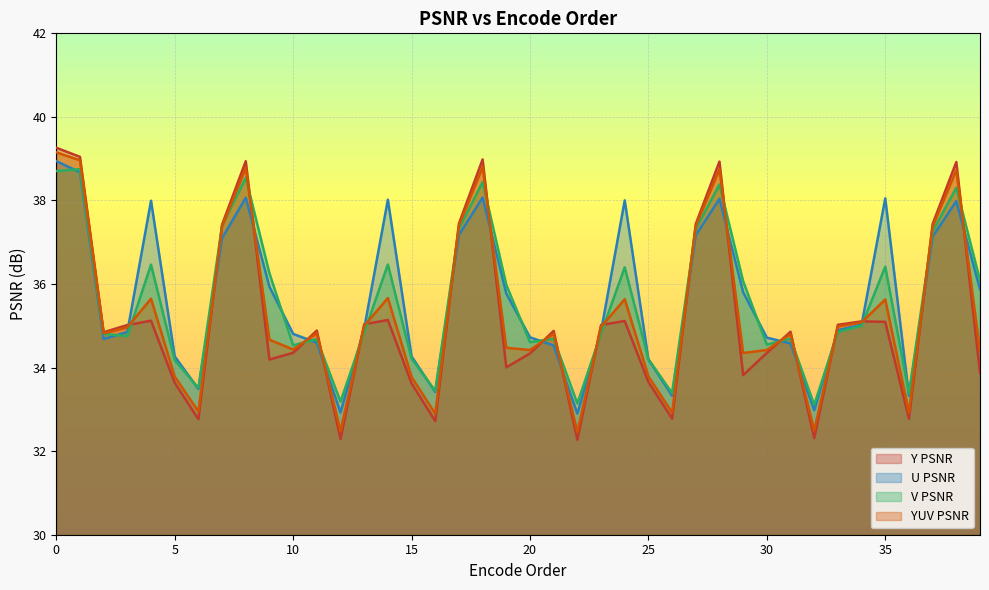

True or false: U PSNR and YUV PSNR cross at least once.

True